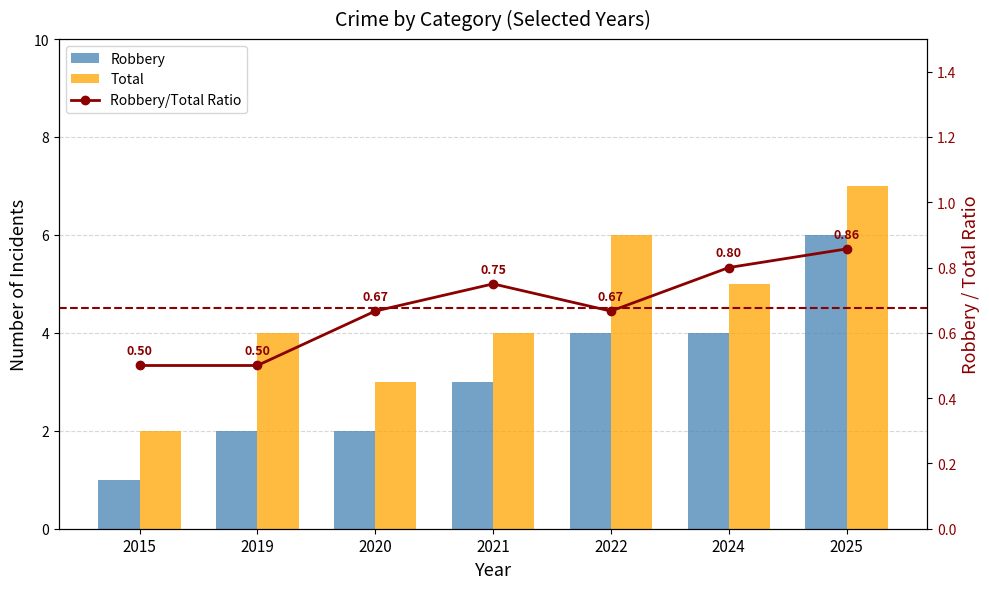

Between 2021 and 2025, which is larger?

2025